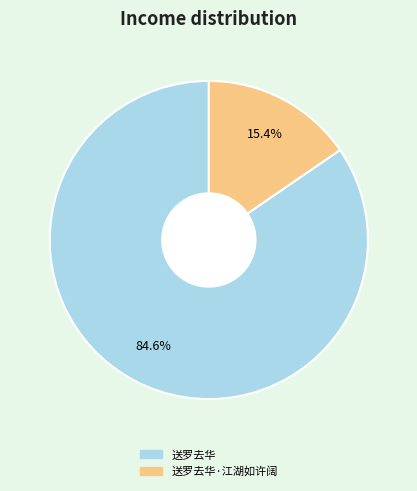

Count the number of slices in the pie.

2